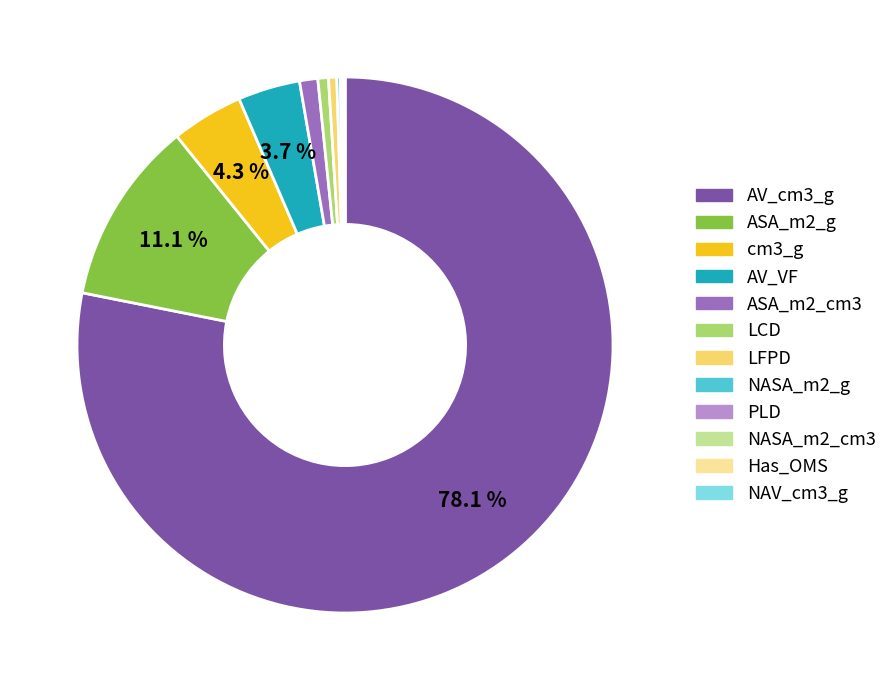

Between AV_VF and ASA_m2_g, which is larger?

ASA_m2_g